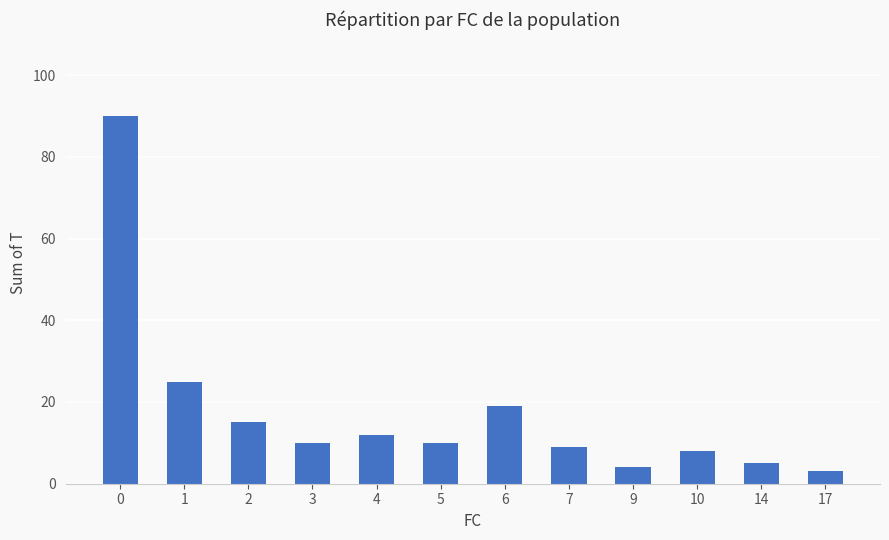

What is the average value?

18